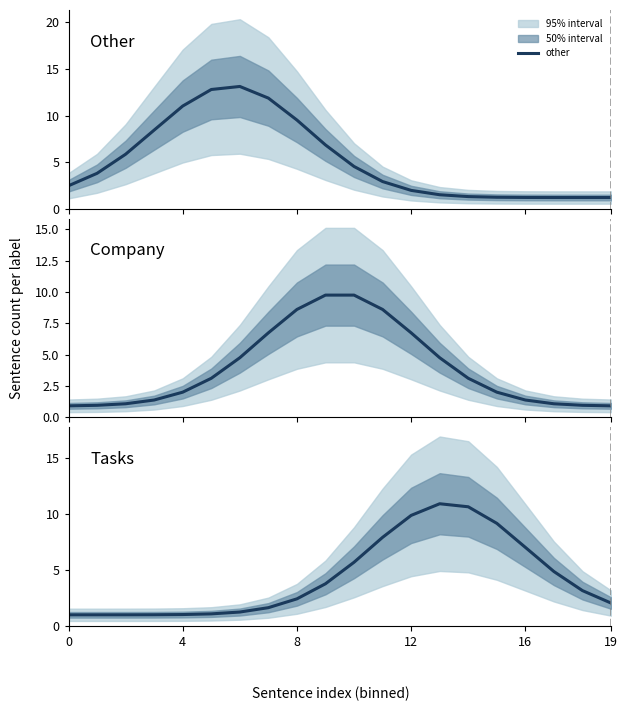

The value of tasks at 16 is 7.0. True or false?

True